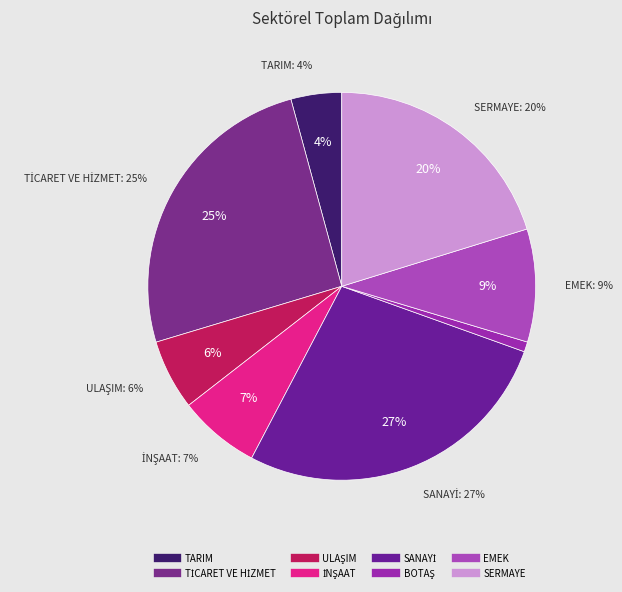

The TARIM slice represents 4% of the pie. True or false?

True